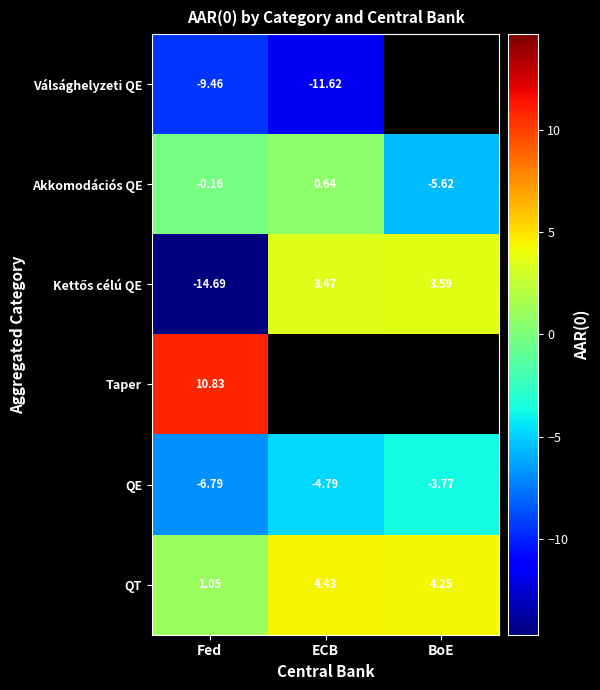

Rank the categories by QE value from highest to lowest.

BoE, ECB, Fed